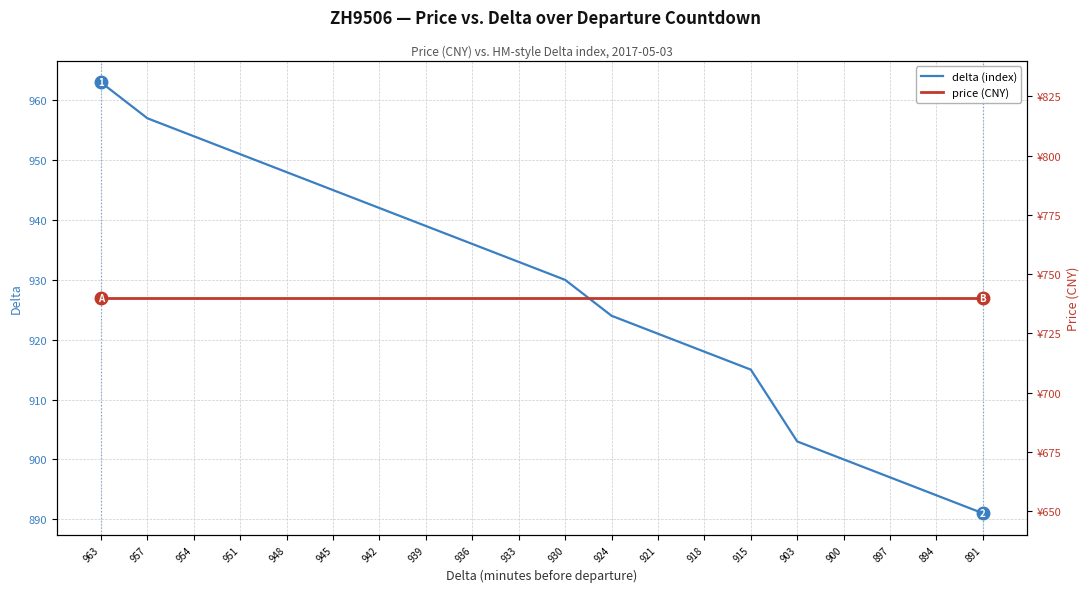

What is the difference between the second highest and minimum values in the delta (index) series?

66